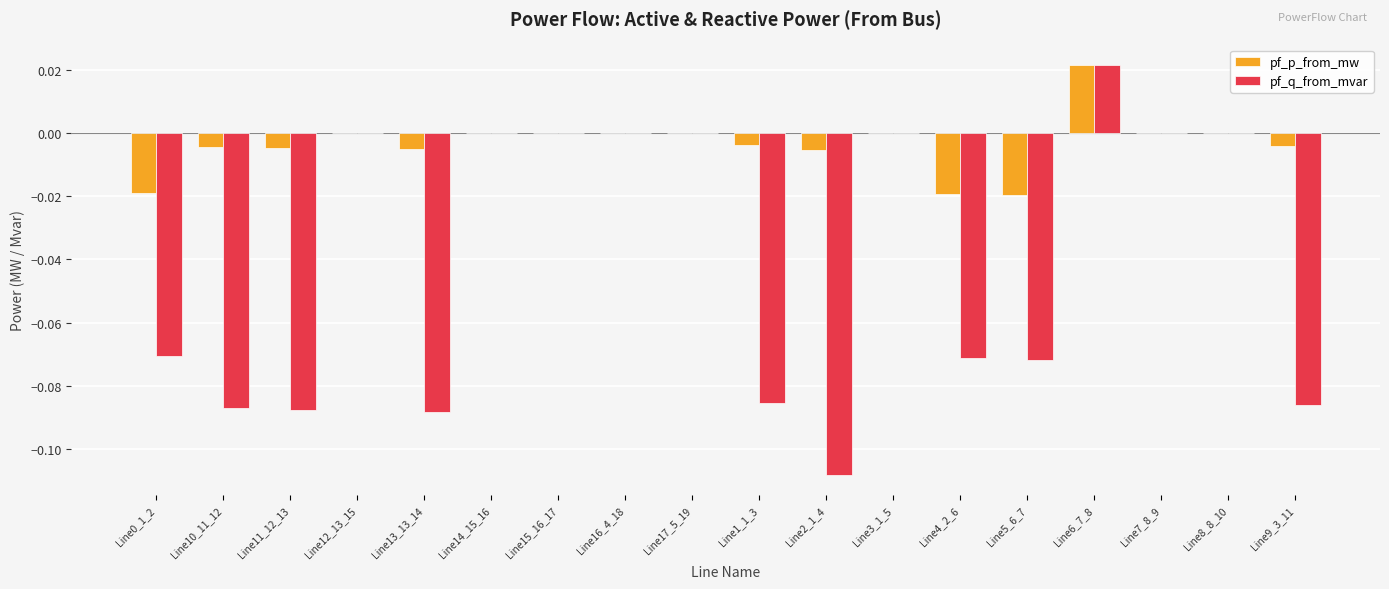

Which category has the highest value in the pf_p_from_mw series?

Line6_7_8